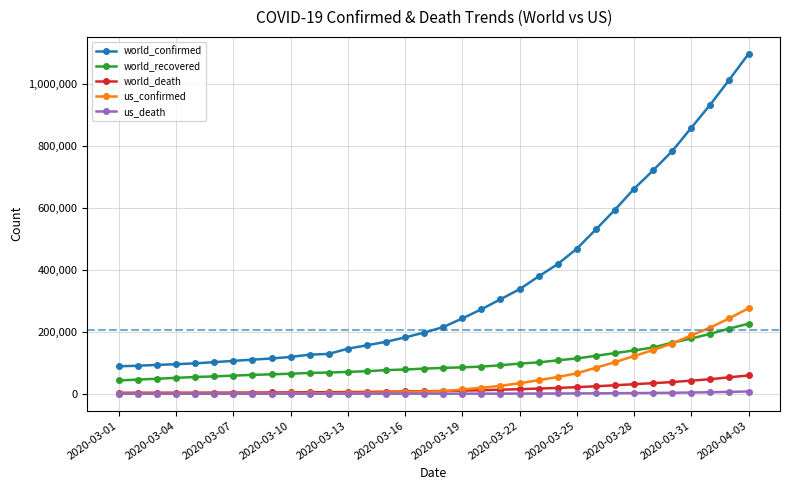

True or false: world_confirmed and world_death cross at least once.

False